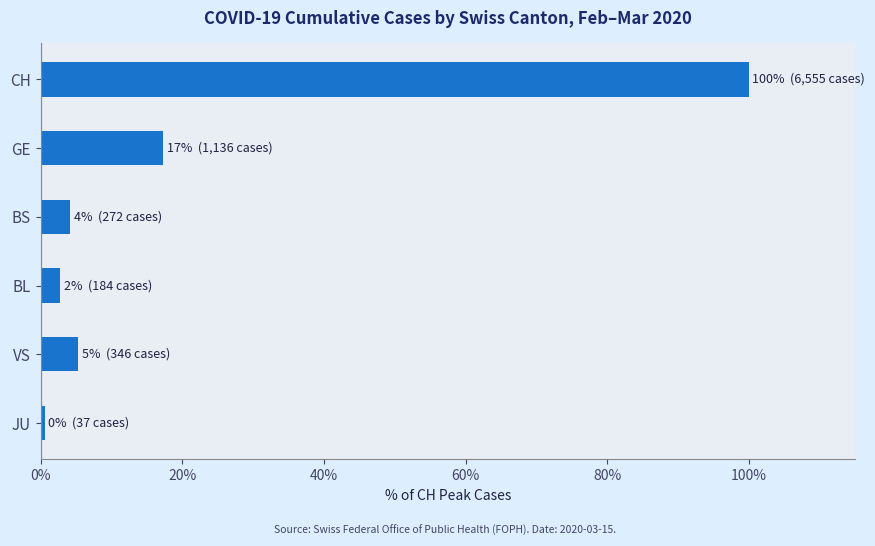

Reading top to bottom, list all the values displayed in this chart.

CH=100.0	GE=17.3	BS=4.1	BL=2.8	VS=5.3	JU=0.6